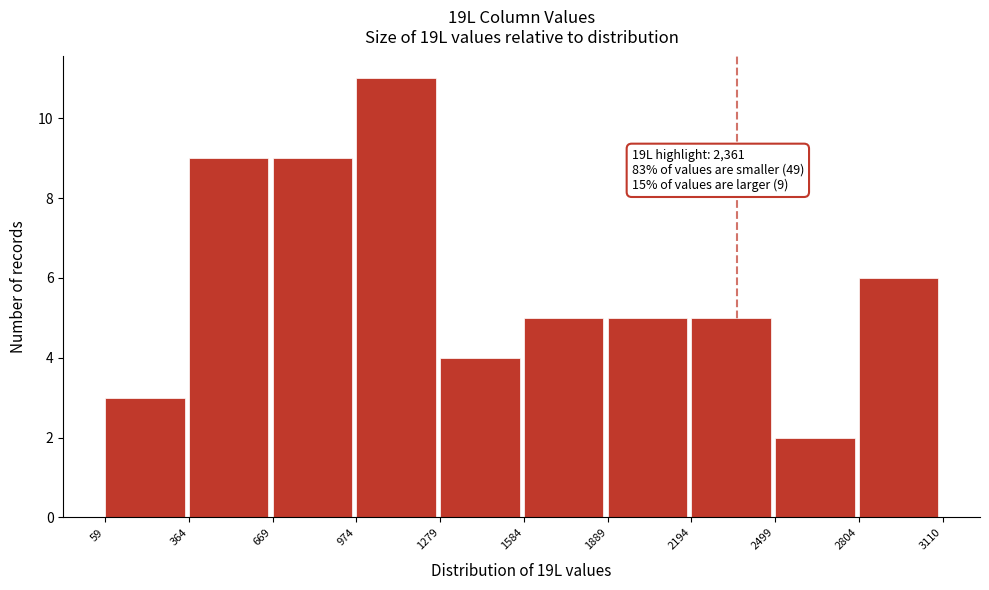

Over which range of the x-axis is the bar tallest?

974 to 1279